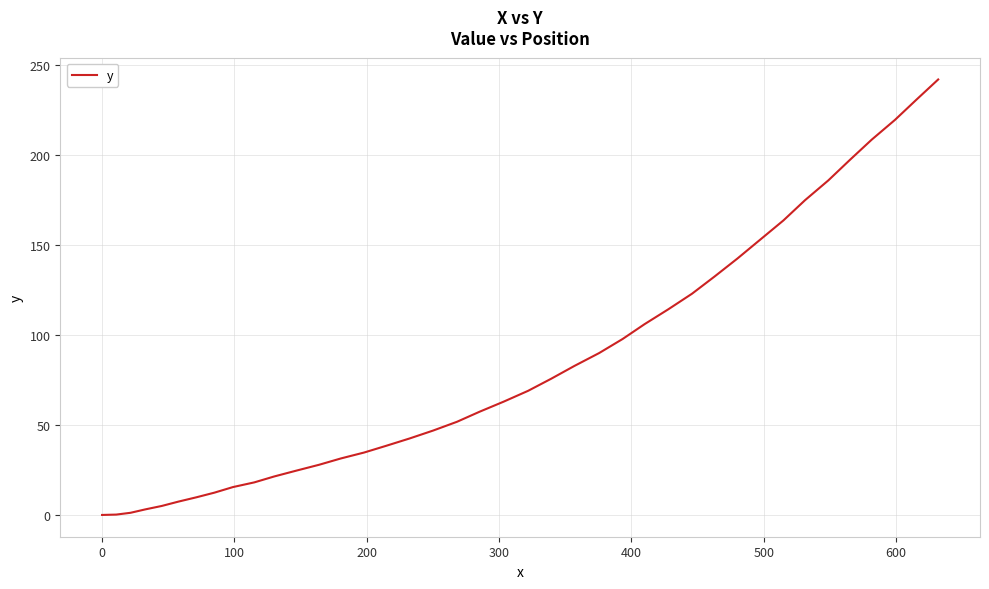

Is this an area chart (filled region under the line)?

No